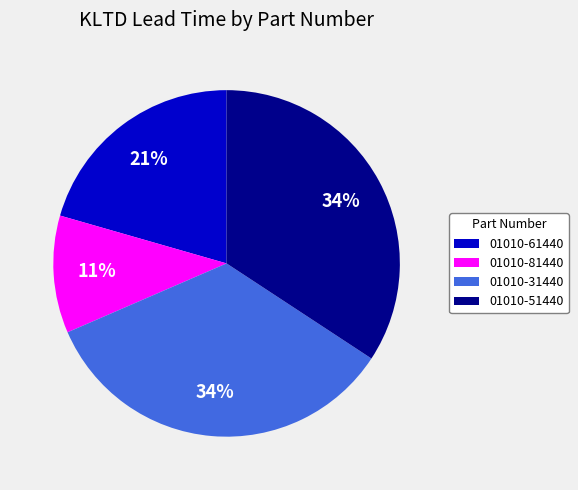

Which slice is the smallest?

01010-81440